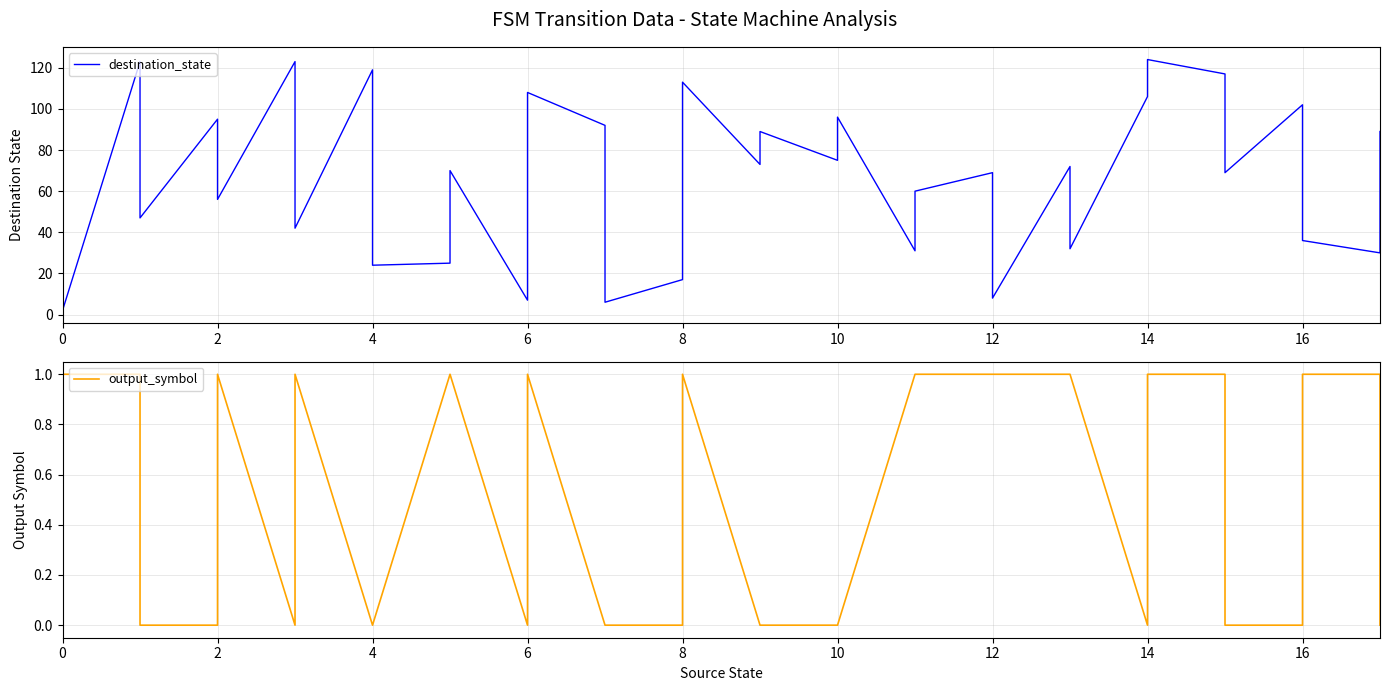

Is it true that output_symbol equals 0 at 6?

False